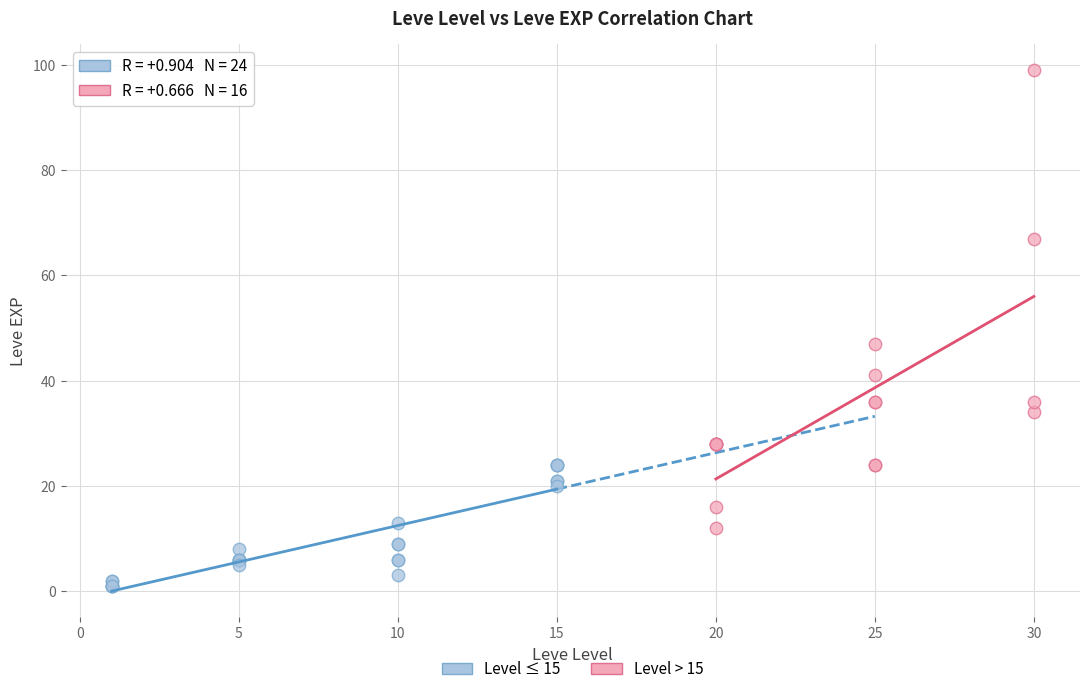

What are all the series names shown in the legend?

Level ≤ 15, Level > 15